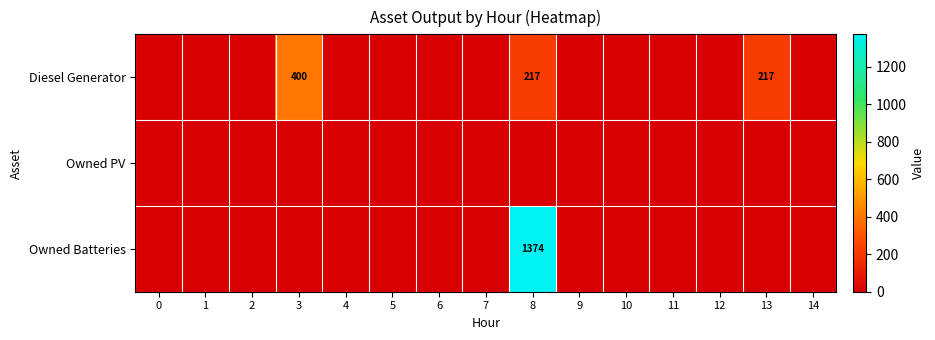

How many series are shown in this chart?

3